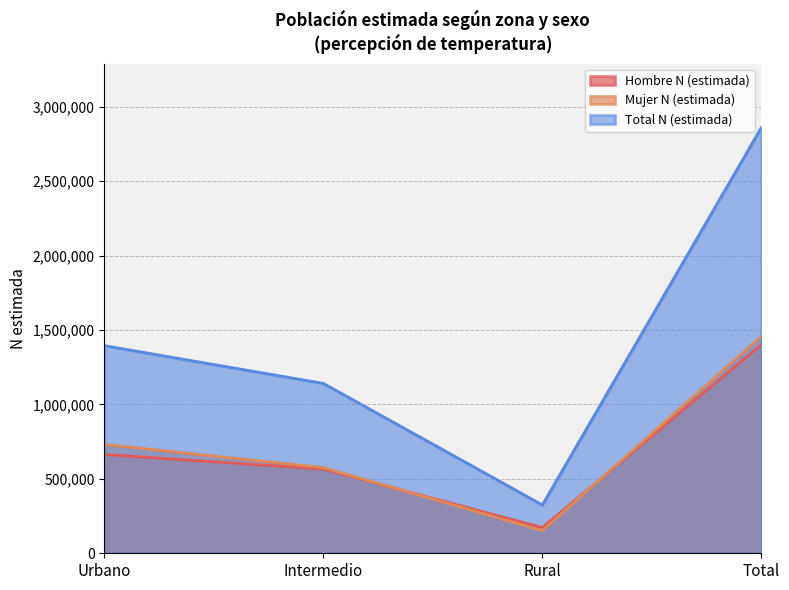

At which label does Mujer N (estimada) reach its minimum?

Rural